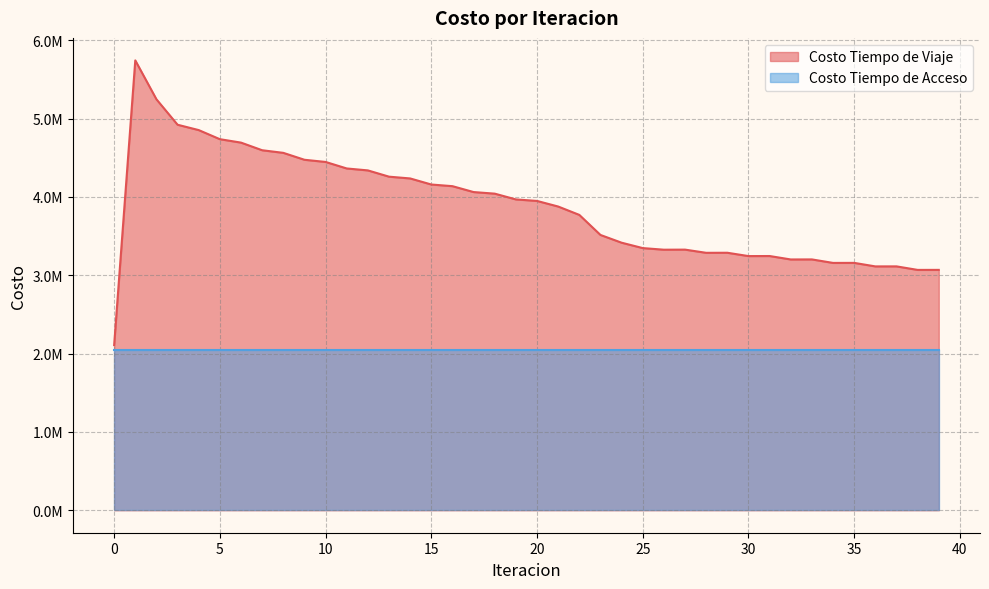

What is the ratio of the value at 1 to the value at 25?

1.7